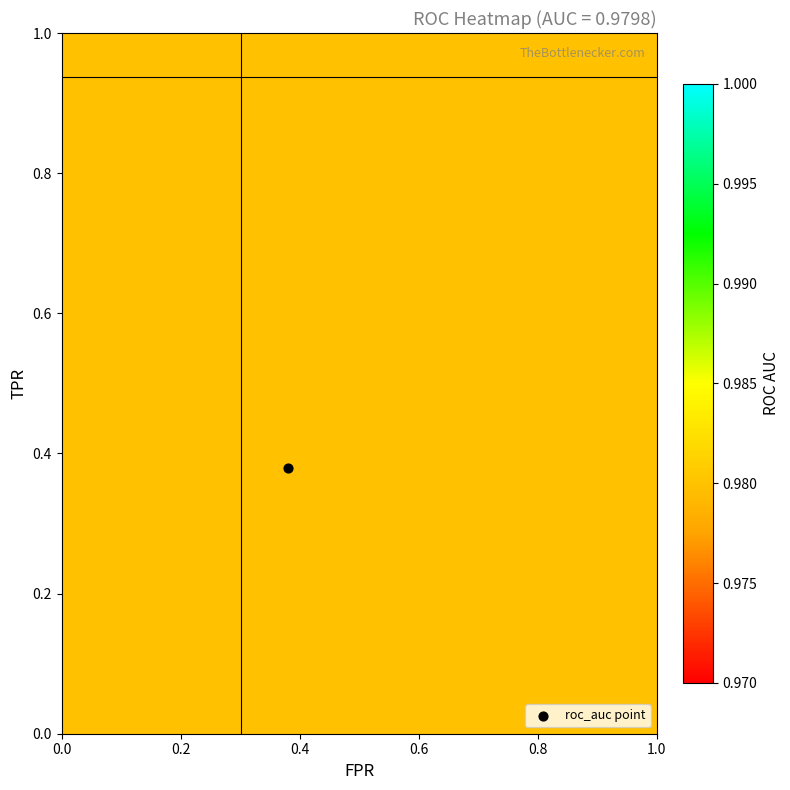

Which series has the widest spread of values?

fpr